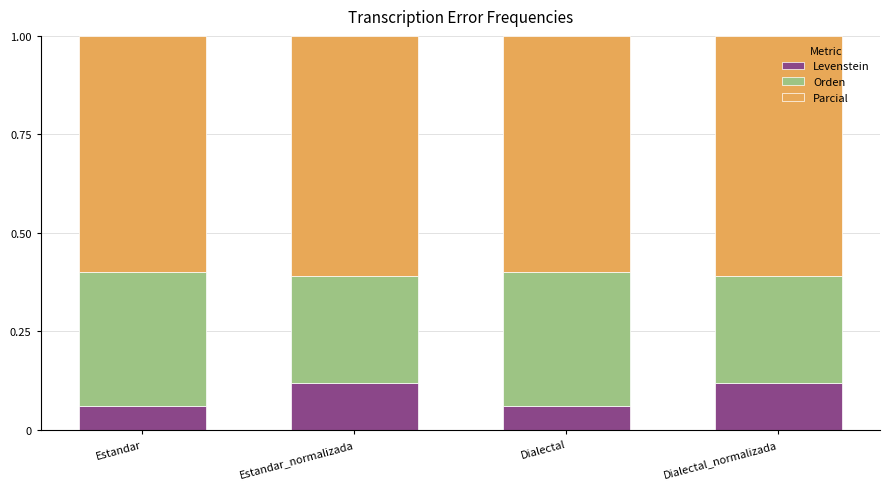

What is the total value across all series at Estandar?

1.0